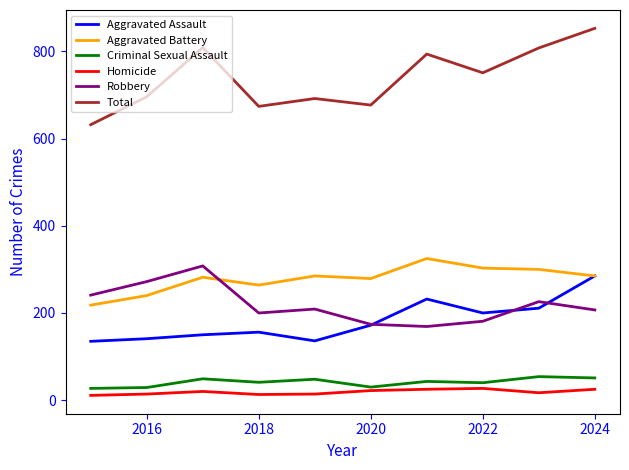

Which series has the largest total across all categories?

Total